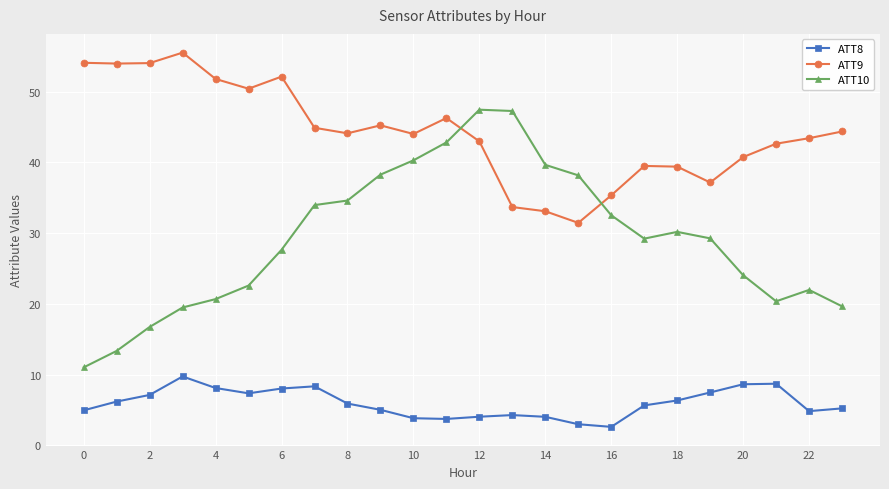

What is the maximum value shown in the chart?

55.5